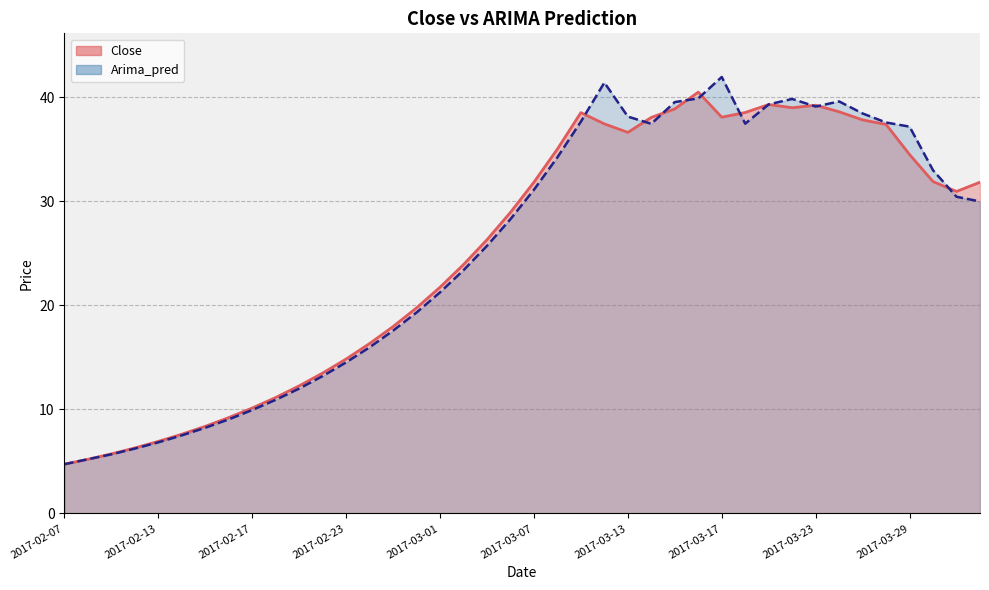

How many lines are shown in the chart?

2